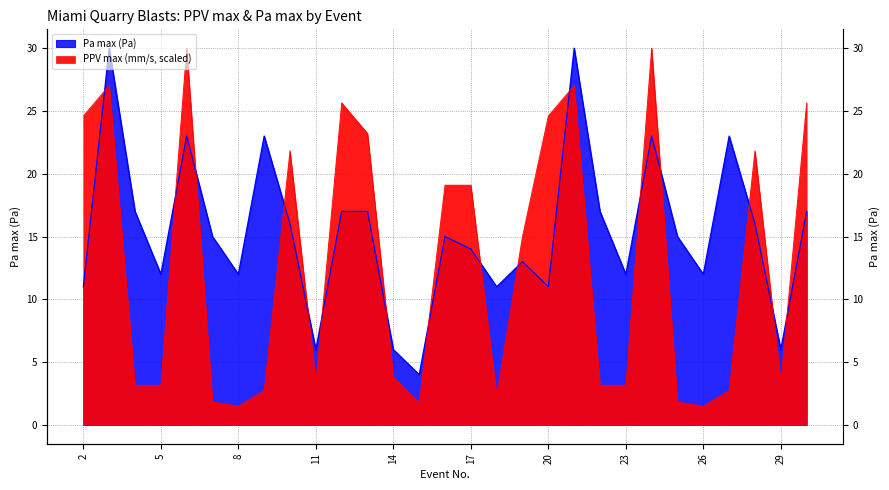

At which category does the chart reach its peak across all series?

6